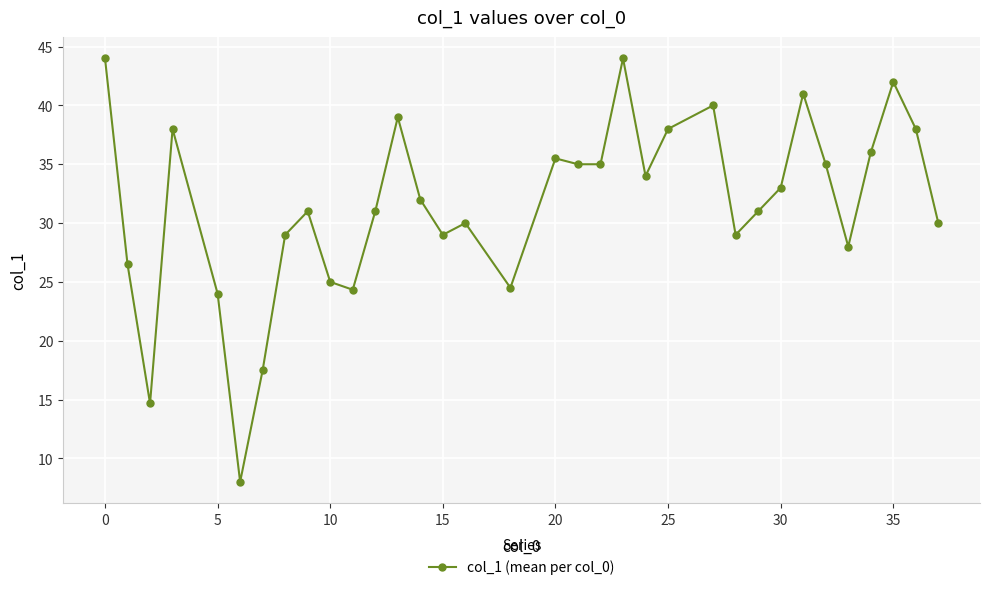

What is the minimum value shown in the chart?

8.0